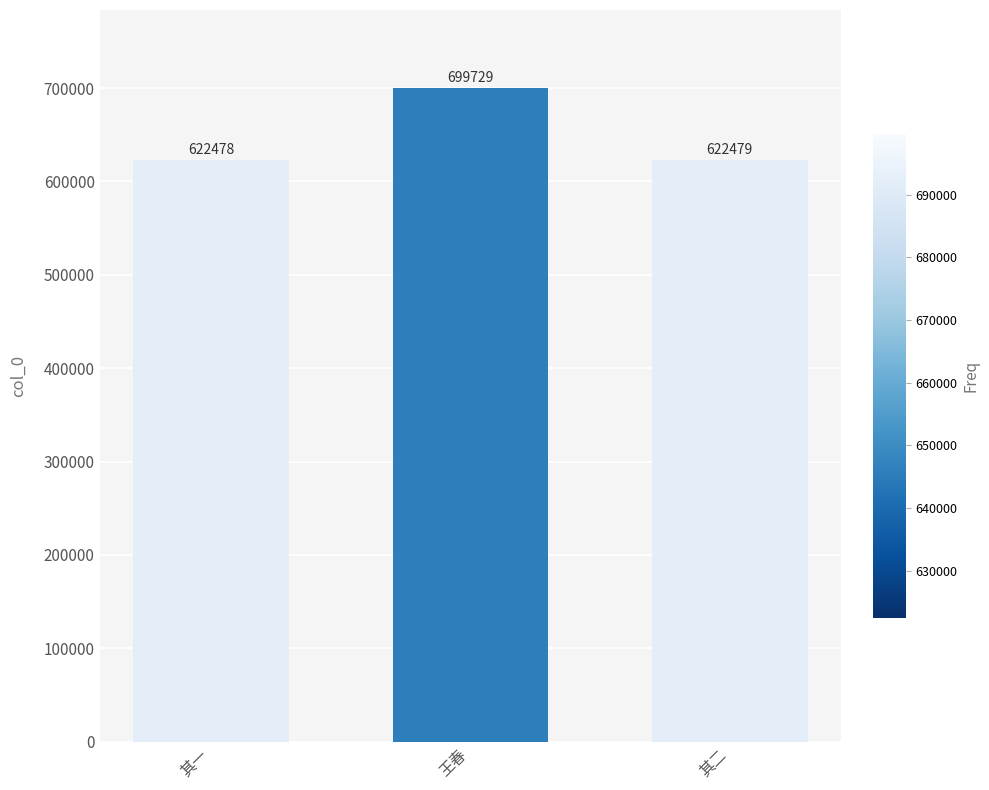

Does the chart contain stacked bars?

No